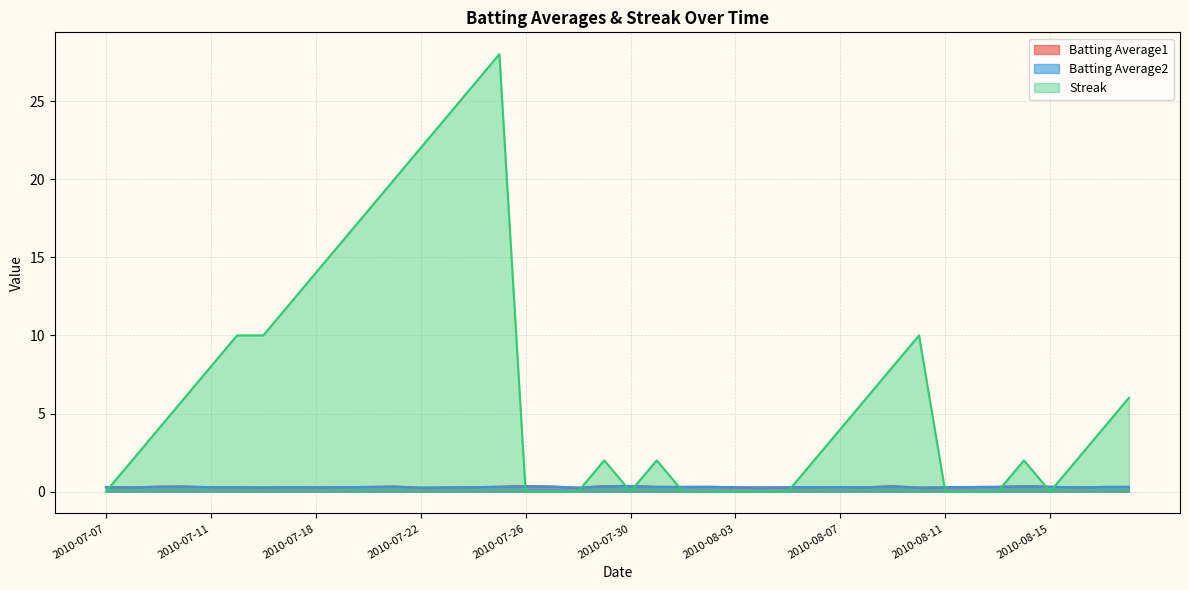

What are all the series names shown in the legend?

Batting Average1, Batting Average2, Streak